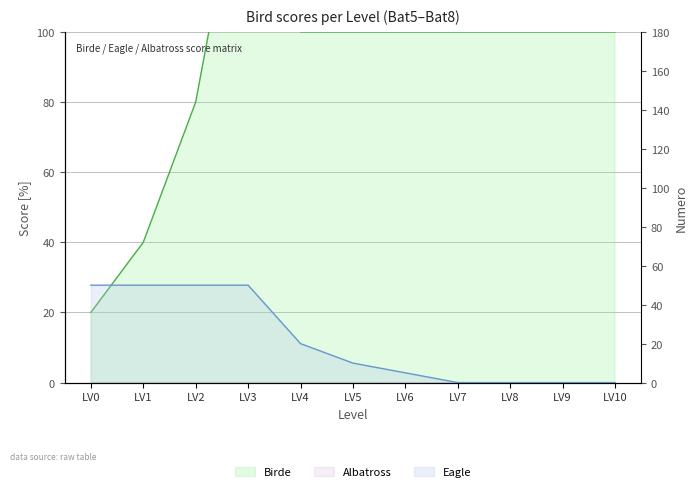

What is the difference between the Eagle values at LV2 and LV4?

30